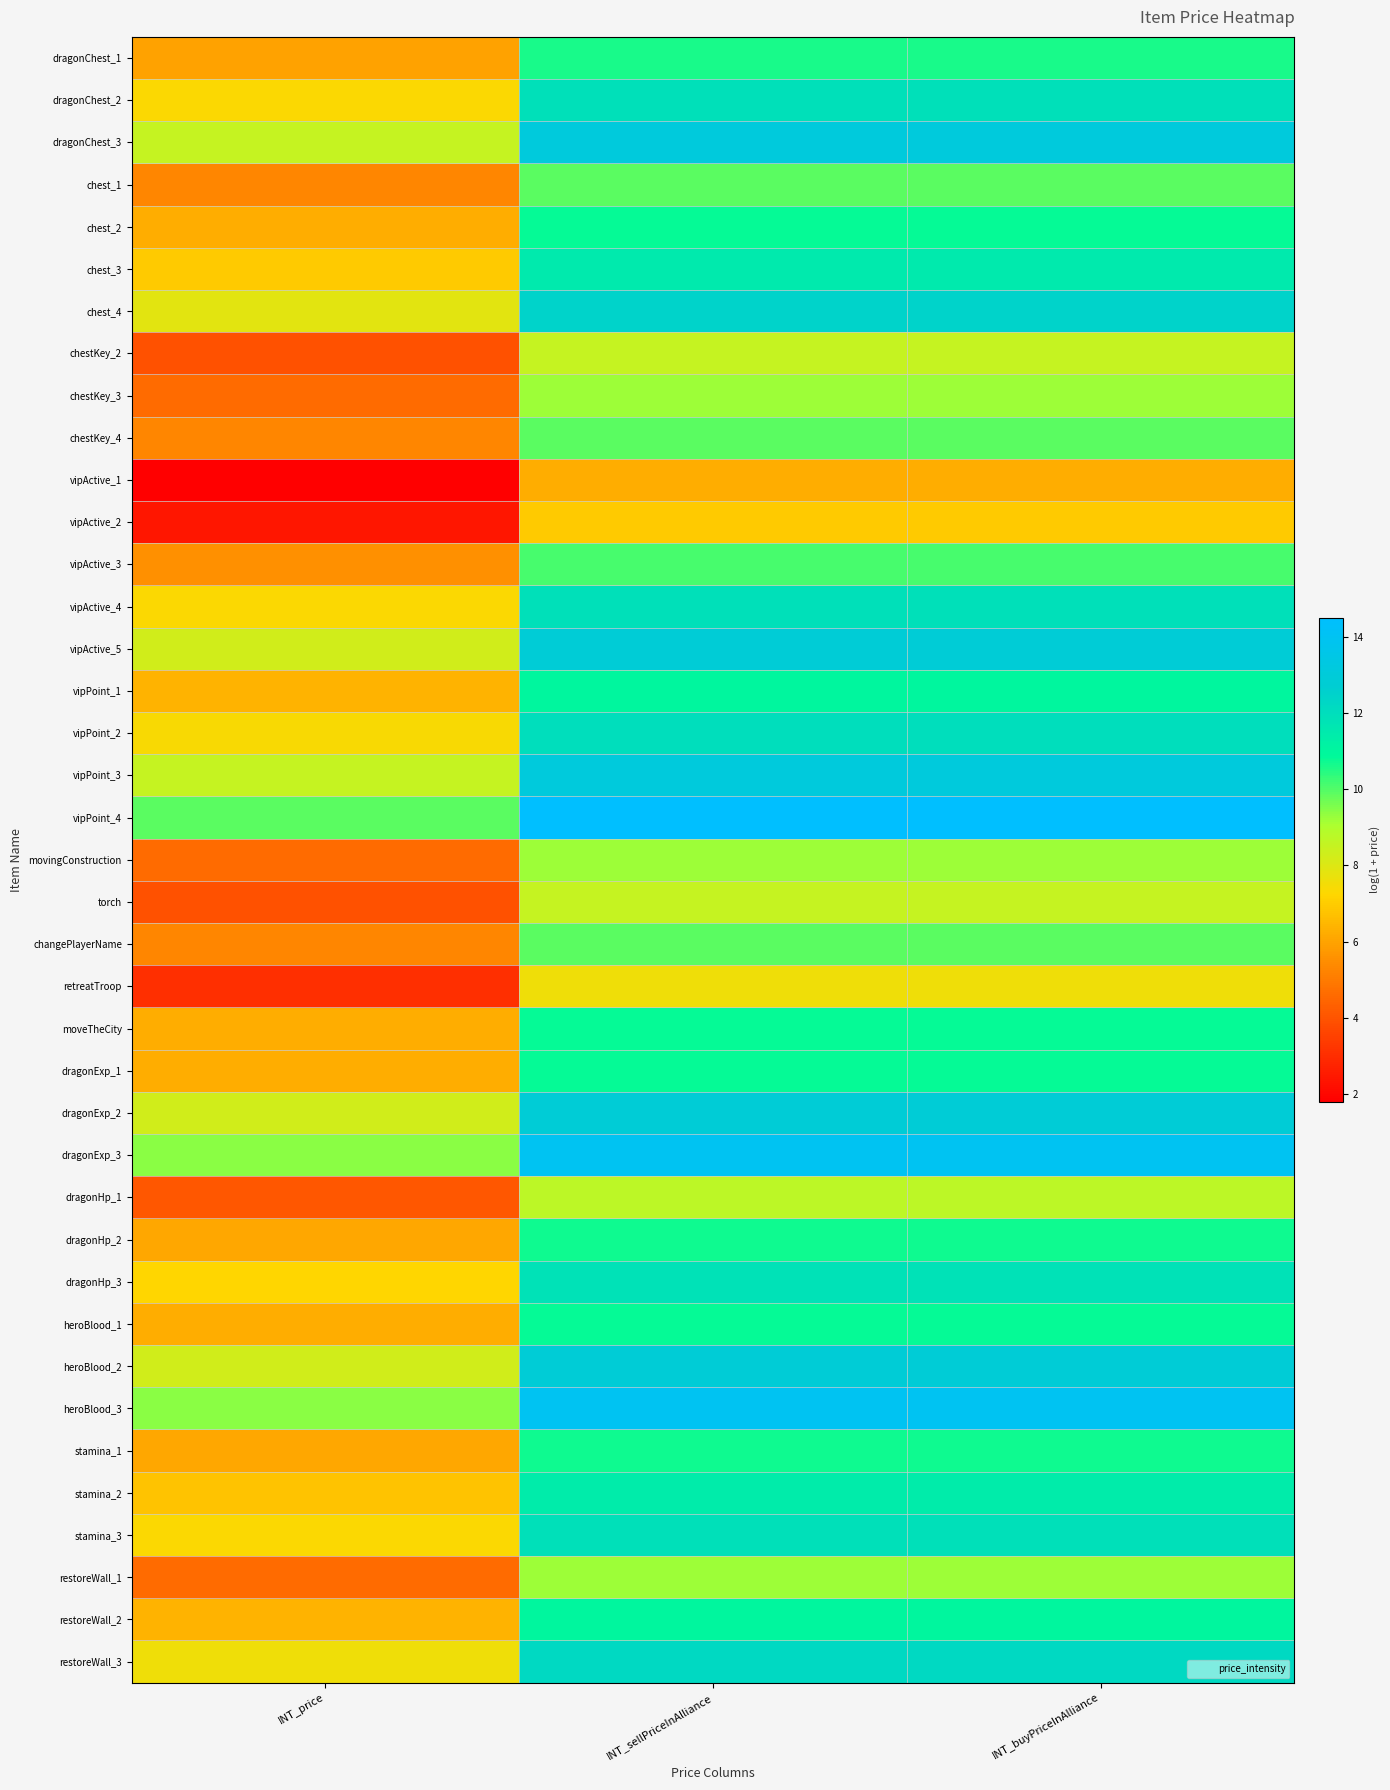

Reading left to right, extract all data points from this chart.

dragonChest_1: INT_price=6.0	INT_sellPriceInAlliance=10.6	INT_buyPriceInAlliance=10.6
dragonChest_2: INT_price=7.3	INT_sellPriceInAlliance=11.9	INT_buyPriceInAlliance=11.9
dragonChest_3: INT_price=8.5	INT_sellPriceInAlliance=13.1	INT_buyPriceInAlliance=13.1
chest_1: INT_price=5.3	INT_sellPriceInAlliance=9.9	INT_buyPriceInAlliance=9.9
chest_2: INT_price=6.2	INT_sellPriceInAlliance=10.8	INT_buyPriceInAlliance=10.8
chest_3: INT_price=6.9	INT_sellPriceInAlliance=11.5	INT_buyPriceInAlliance=11.5
chest_4: INT_price=7.9	INT_sellPriceInAlliance=12.5	INT_buyPriceInAlliance=12.5
chestKey_2: INT_price=3.9	INT_sellPriceInAlliance=8.5	INT_buyPriceInAlliance=8.5
chestKey_3: INT_price=4.6	INT_sellPriceInAlliance=9.2	INT_buyPriceInAlliance=9.2
chestKey_4: INT_price=5.3	INT_sellPriceInAlliance=9.9	INT_buyPriceInAlliance=9.9
vipActive_1: INT_price=1.8	INT_sellPriceInAlliance=6.2	INT_buyPriceInAlliance=6.2
vipActive_2: INT_price=2.4	INT_sellPriceInAlliance=6.9	INT_buyPriceInAlliance=6.9
vipActive_3: INT_price=5.5	INT_sellPriceInAlliance=10.1	INT_buyPriceInAlliance=10.1
vipActive_4: INT_price=7.3	INT_sellPriceInAlliance=11.9	INT_buyPriceInAlliance=11.9
vipActive_5: INT_price=8.3	INT_sellPriceInAlliance=12.9	INT_buyPriceInAlliance=12.9
vipPoint_1: INT_price=6.4	INT_sellPriceInAlliance=11.0	INT_buyPriceInAlliance=11.0
vipPoint_2: INT_price=7.4	INT_sellPriceInAlliance=12.0	INT_buyPriceInAlliance=12.0
vipPoint_3: INT_price=8.5	INT_sellPriceInAlliance=13.1	INT_buyPriceInAlliance=13.1
vipPoint_4: INT_price=9.9	INT_sellPriceInAlliance=14.5	INT_buyPriceInAlliance=14.5
movingConstruction: INT_price=4.6	INT_sellPriceInAlliance=9.2	INT_buyPriceInAlliance=9.2
torch: INT_price=3.9	INT_sellPriceInAlliance=8.5	INT_buyPriceInAlliance=8.5
changePlayerName: INT_price=5.3	INT_sellPriceInAlliance=9.9	INT_buyPriceInAlliance=9.9
retreatTroop: INT_price=3.0	INT_sellPriceInAlliance=7.6	INT_buyPriceInAlliance=7.6
moveTheCity: INT_price=6.2	INT_sellPriceInAlliance=10.8	INT_buyPriceInAlliance=10.8
dragonExp_1: INT_price=6.2	INT_sellPriceInAlliance=10.8	INT_buyPriceInAlliance=10.8
dragonExp_2: INT_price=8.3	INT_sellPriceInAlliance=12.9	INT_buyPriceInAlliance=12.9
dragonExp_3: INT_price=9.4	INT_sellPriceInAlliance=14.0	INT_buyPriceInAlliance=14.0
dragonHp_1: INT_price=4.1	INT_sellPriceInAlliance=8.7	INT_buyPriceInAlliance=8.7
dragonHp_2: INT_price=6.1	INT_sellPriceInAlliance=10.7	INT_buyPriceInAlliance=10.7
dragonHp_3: INT_price=7.2	INT_sellPriceInAlliance=11.8	INT_buyPriceInAlliance=11.8
heroBlood_1: INT_price=6.2	INT_sellPriceInAlliance=10.8	INT_buyPriceInAlliance=10.8
heroBlood_2: INT_price=8.3	INT_sellPriceInAlliance=12.9	INT_buyPriceInAlliance=12.9
heroBlood_3: INT_price=9.4	INT_sellPriceInAlliance=14.0	INT_buyPriceInAlliance=14.0
stamina_1: INT_price=6.1	INT_sellPriceInAlliance=10.7	INT_buyPriceInAlliance=10.7
stamina_2: INT_price=6.8	INT_sellPriceInAlliance=11.4	INT_buyPriceInAlliance=11.4
stamina_3: INT_price=7.3	INT_sellPriceInAlliance=11.9	INT_buyPriceInAlliance=11.9
restoreWall_1: INT_price=4.6	INT_sellPriceInAlliance=9.2	INT_buyPriceInAlliance=9.2
restoreWall_2: INT_price=6.4	INT_sellPriceInAlliance=11.0	INT_buyPriceInAlliance=11.0
restoreWall_3: INT_price=7.6	INT_sellPriceInAlliance=12.2	INT_buyPriceInAlliance=12.2